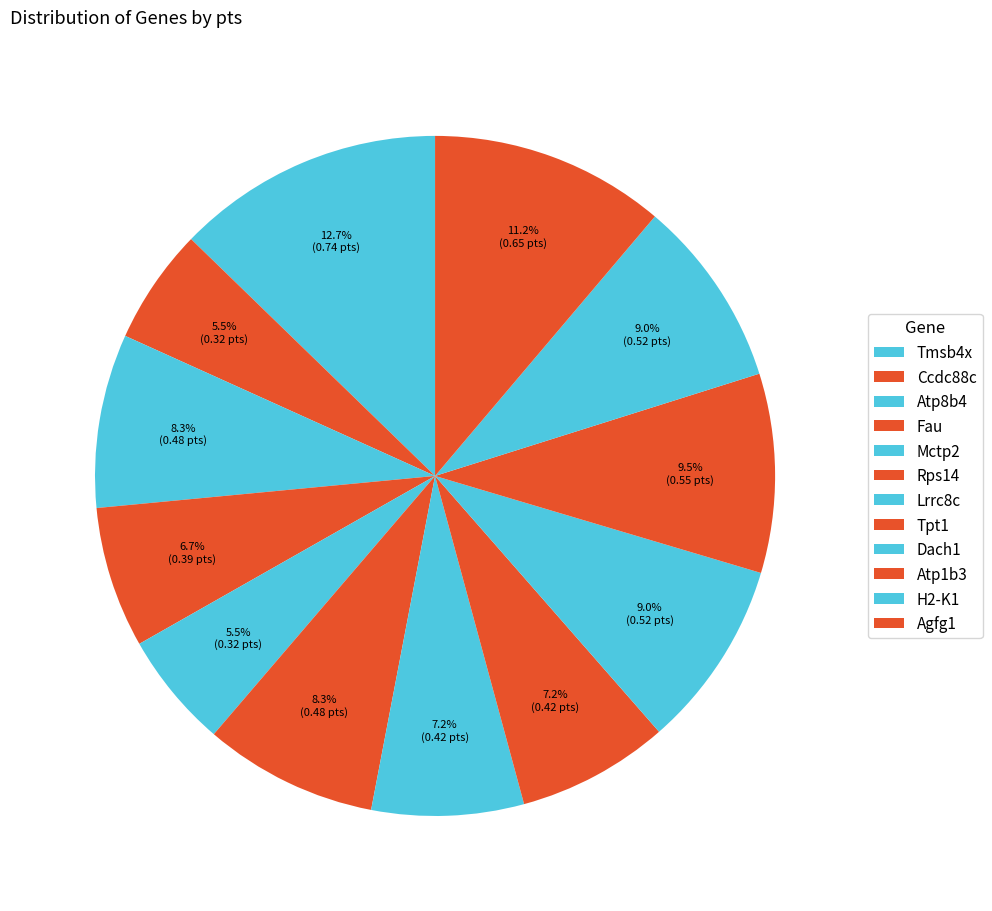

How many segments does this pie chart have?

12